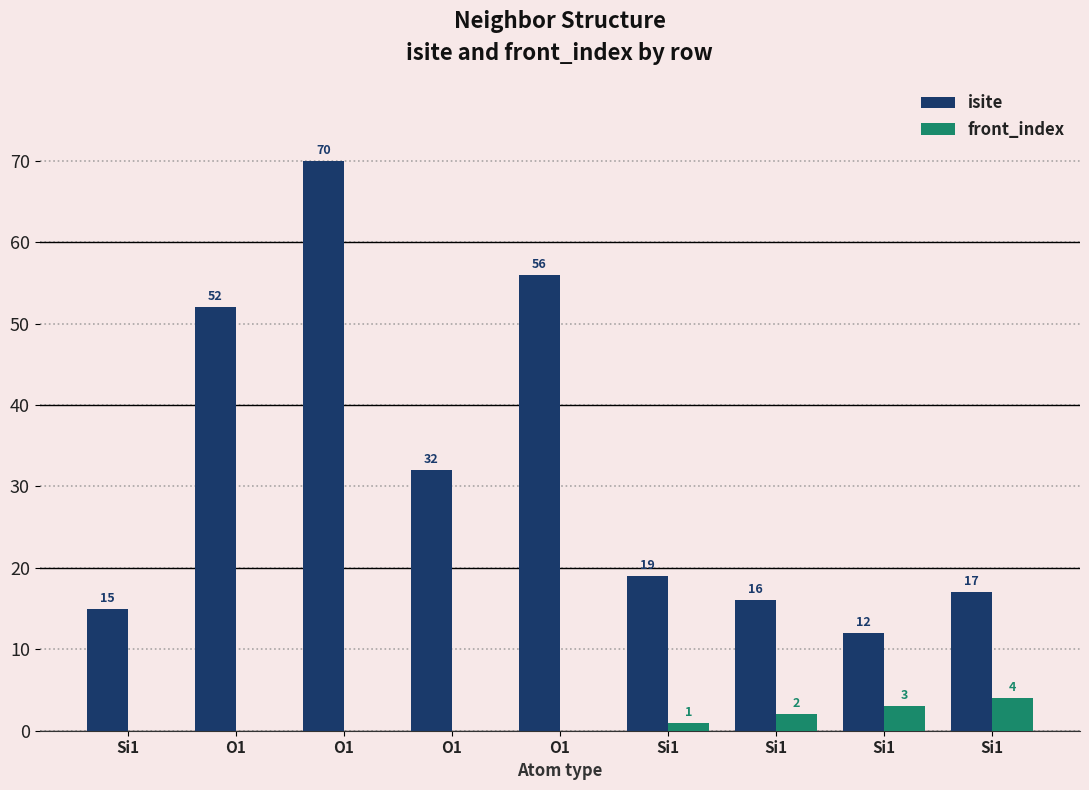

Which series has the largest total across all categories?

isite